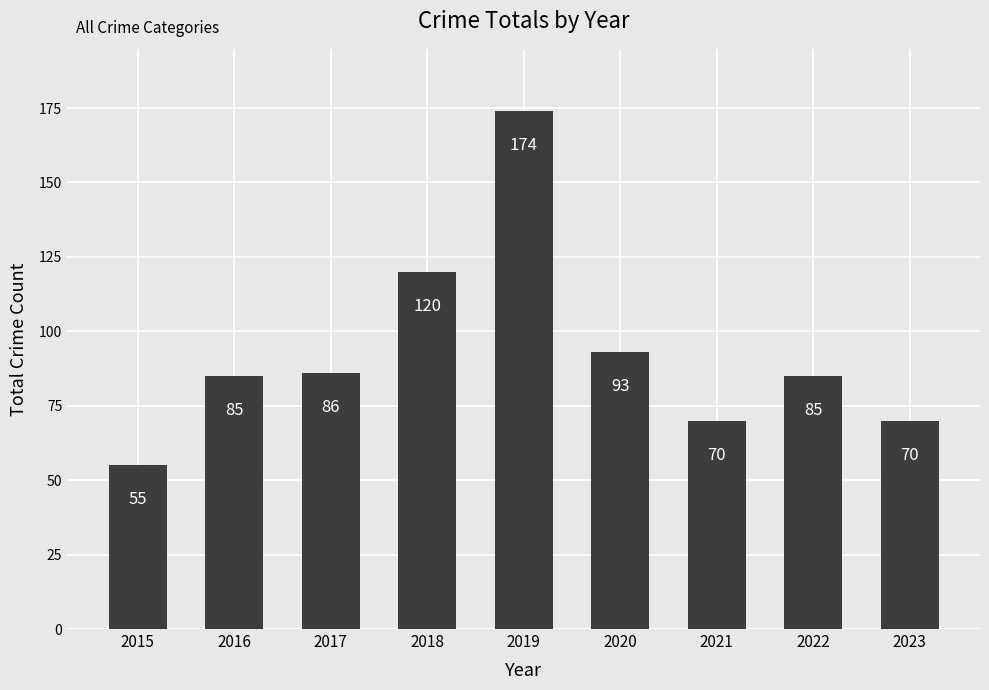

Are the bars horizontal?

No